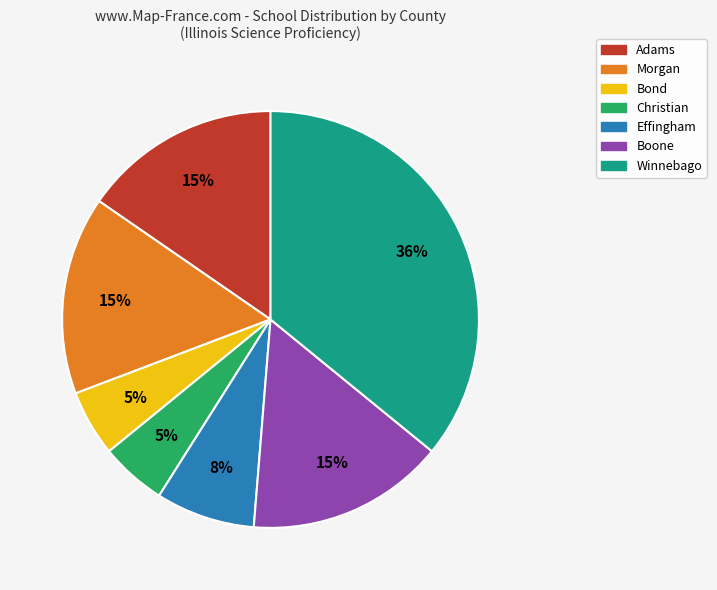

Which category has the biggest portion of the pie?

Winnebago